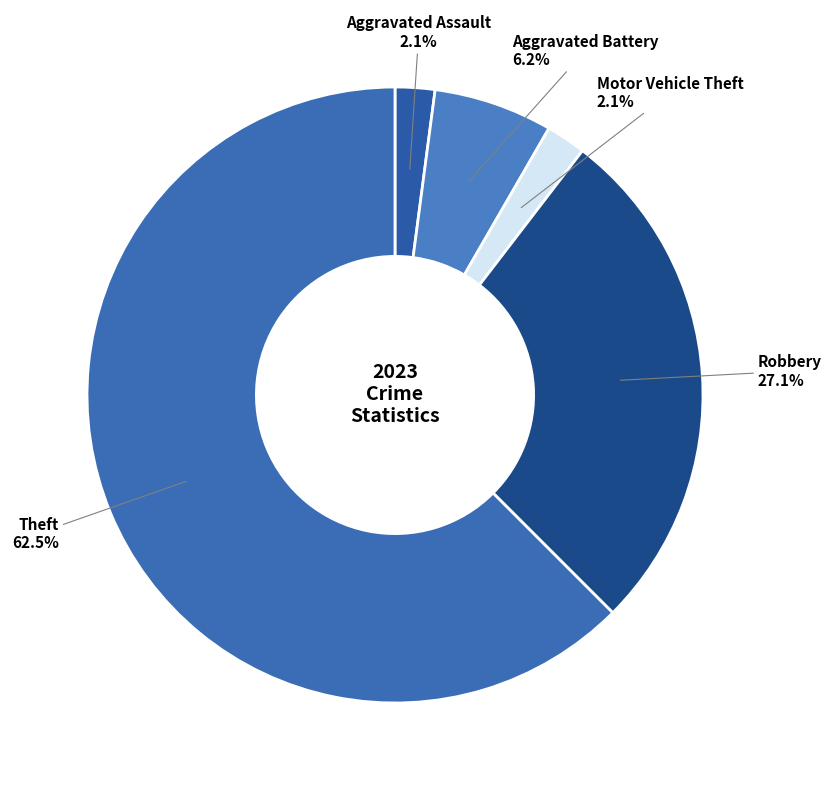

How many segments does this pie chart have?

5